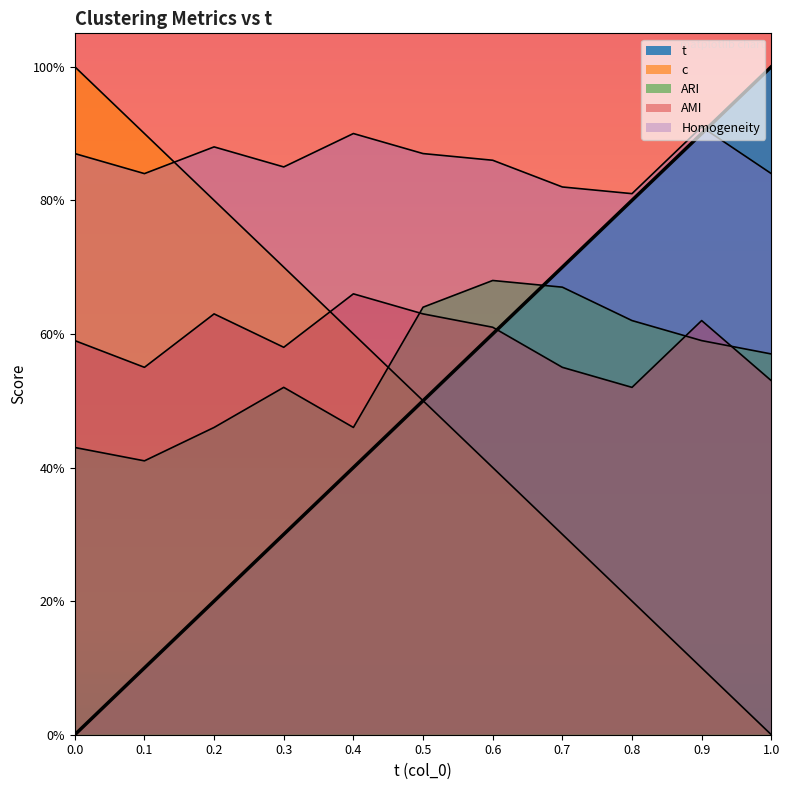

Does the chart display data point markers on the line(s)?

No